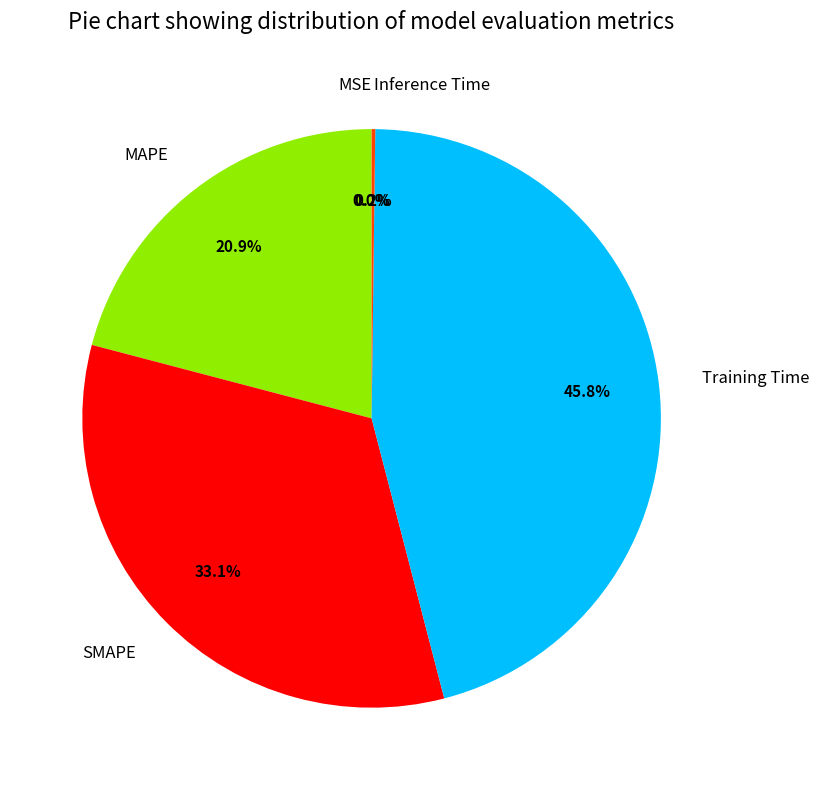

Does MAPE account for over 50% of the chart?

No